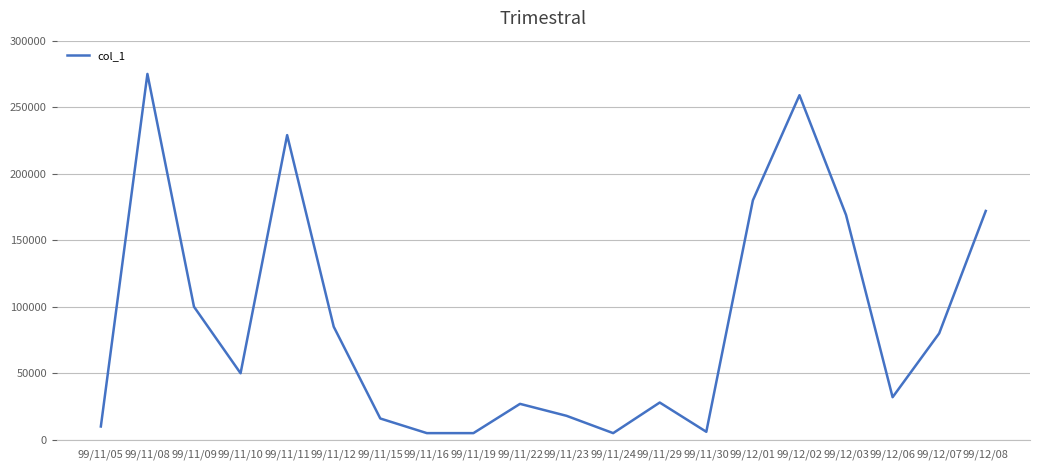

Which category has the highest value across all series?

99/11/08